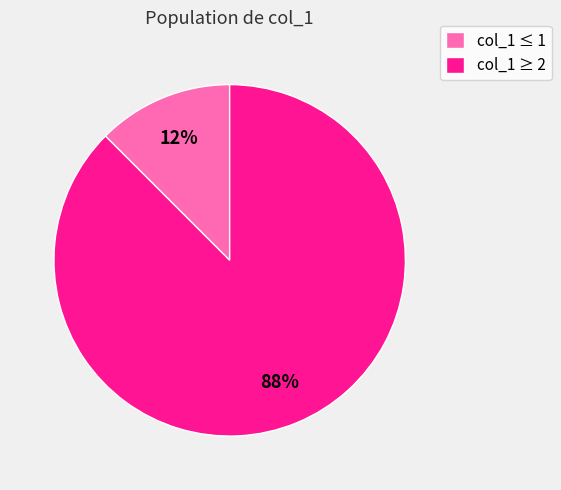

Rank the categories by value from lowest to highest.

col_1 ≤ 1, col_1 ≥ 2